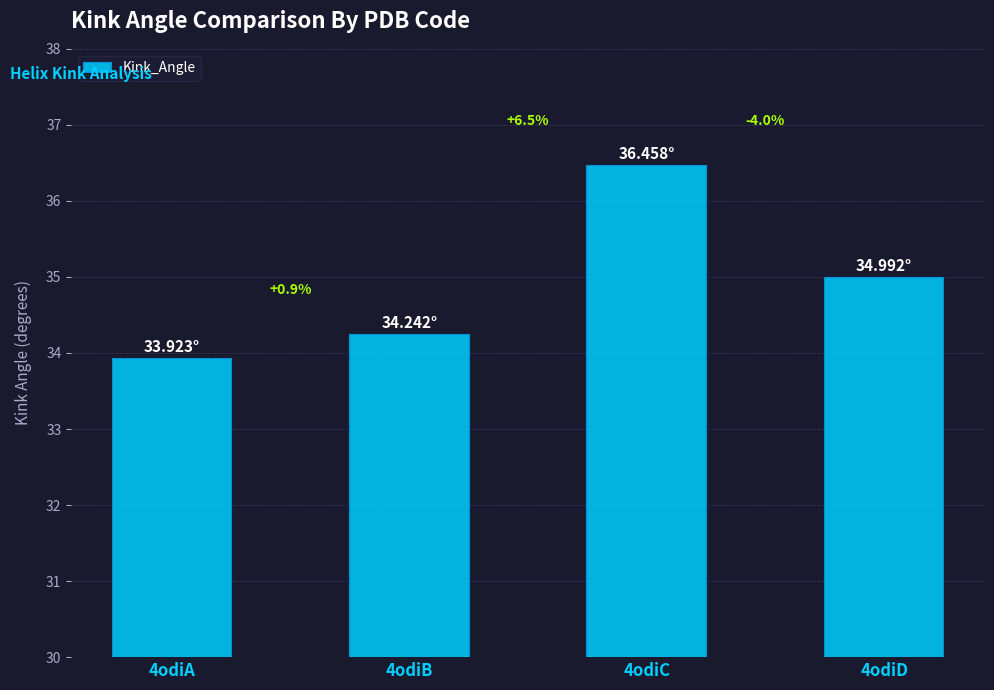

At which label is the value closest to 35?

4odiD